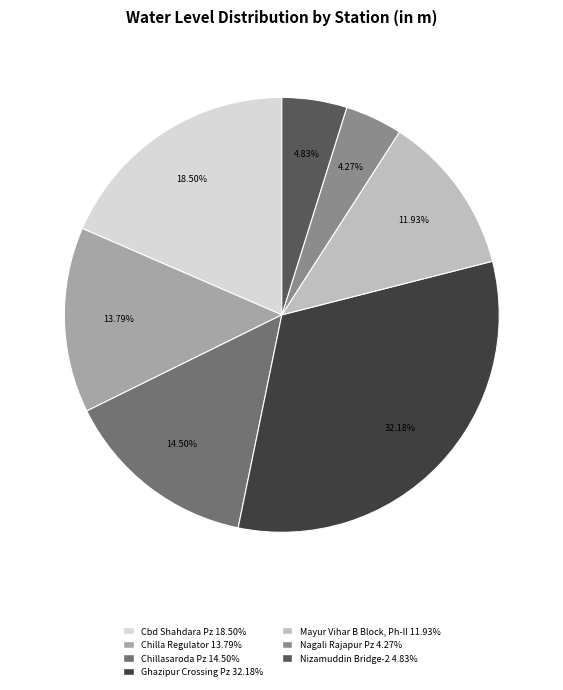

True or false: Ghazipur Crossing Pz accounts for 21% of the total.

False